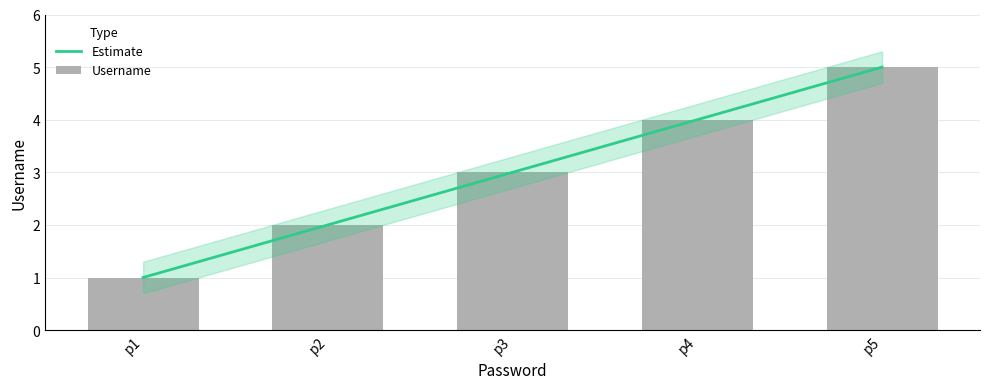

What is the value of the Username bar at the 4th from the left?

4